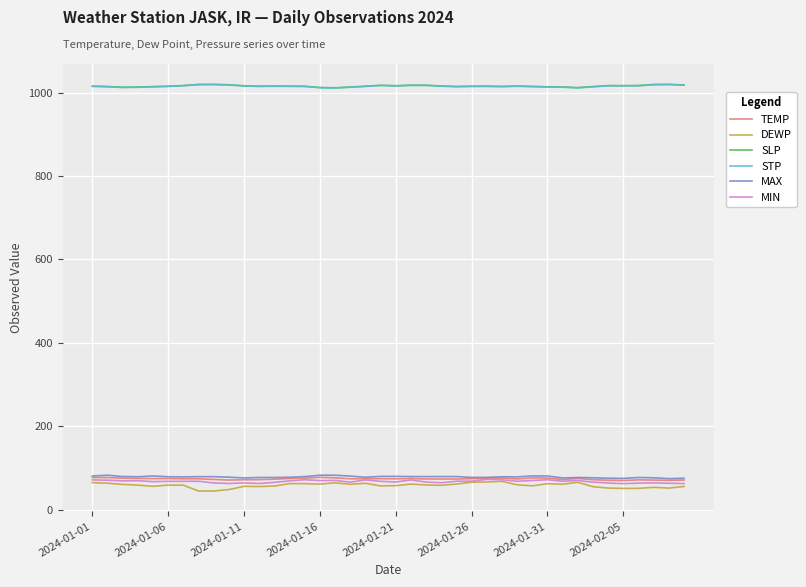

Which series has the widest spread of values?

DEWP